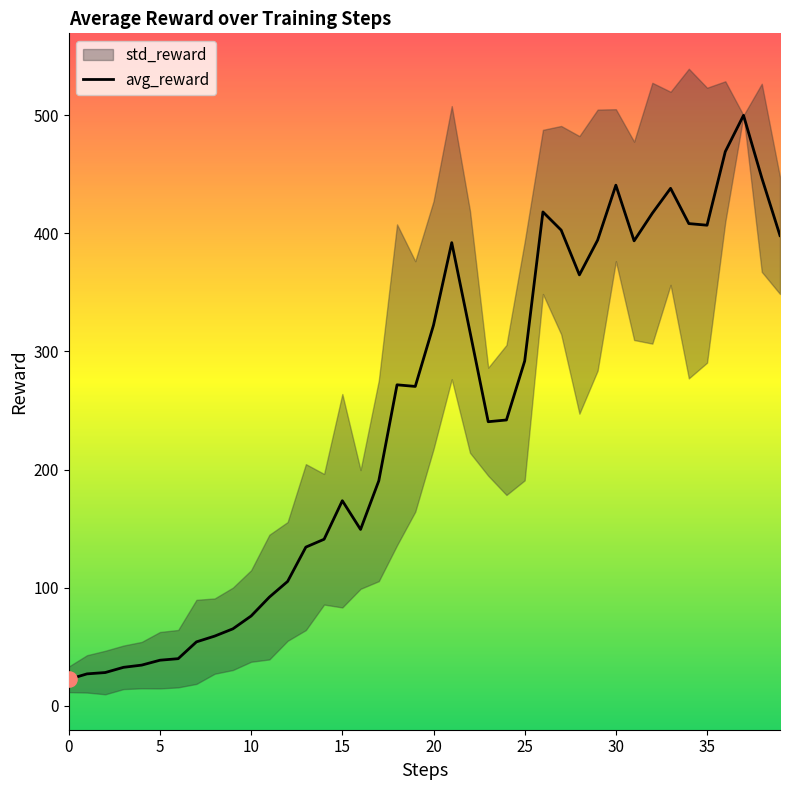

Is it true that avg_reward equals 440.8 at 30?

True